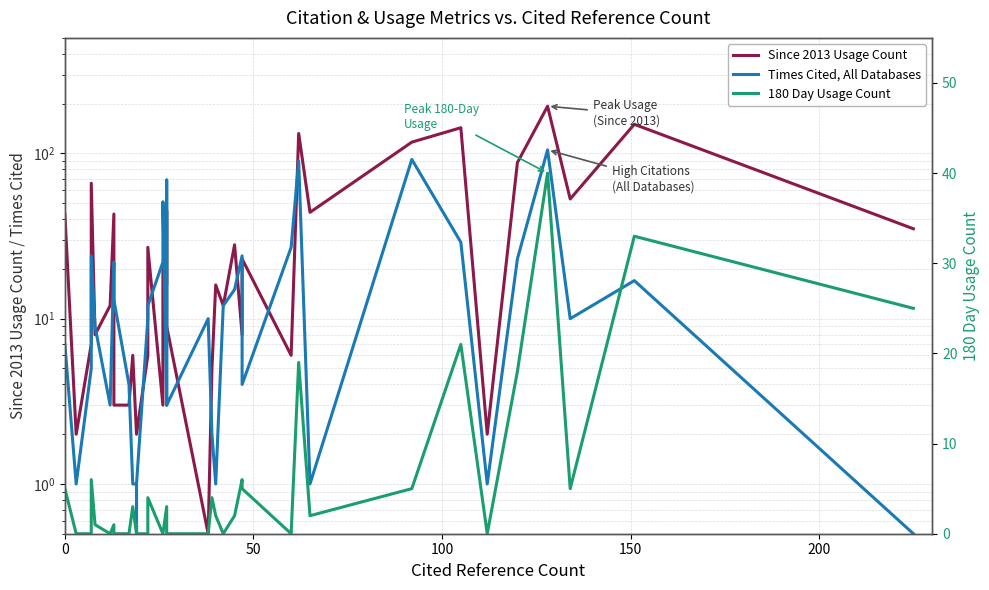

What is the average value of the Times Cited, All Databases series?

19.1